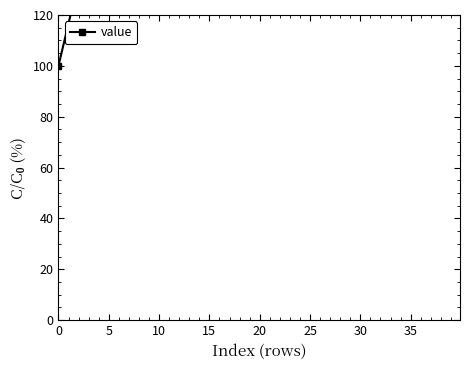

How many series are shown in this chart?

1